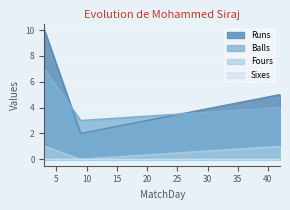

What is the difference between the Runs values at 42 and 9?

3